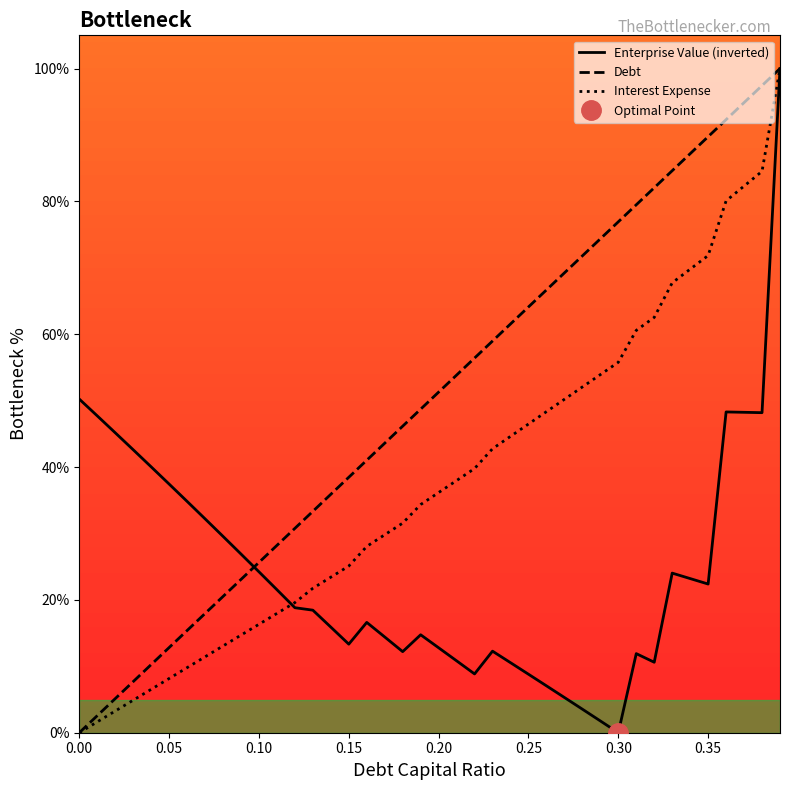

The value of Debt at 0.35 is 39.1. True or false?

False